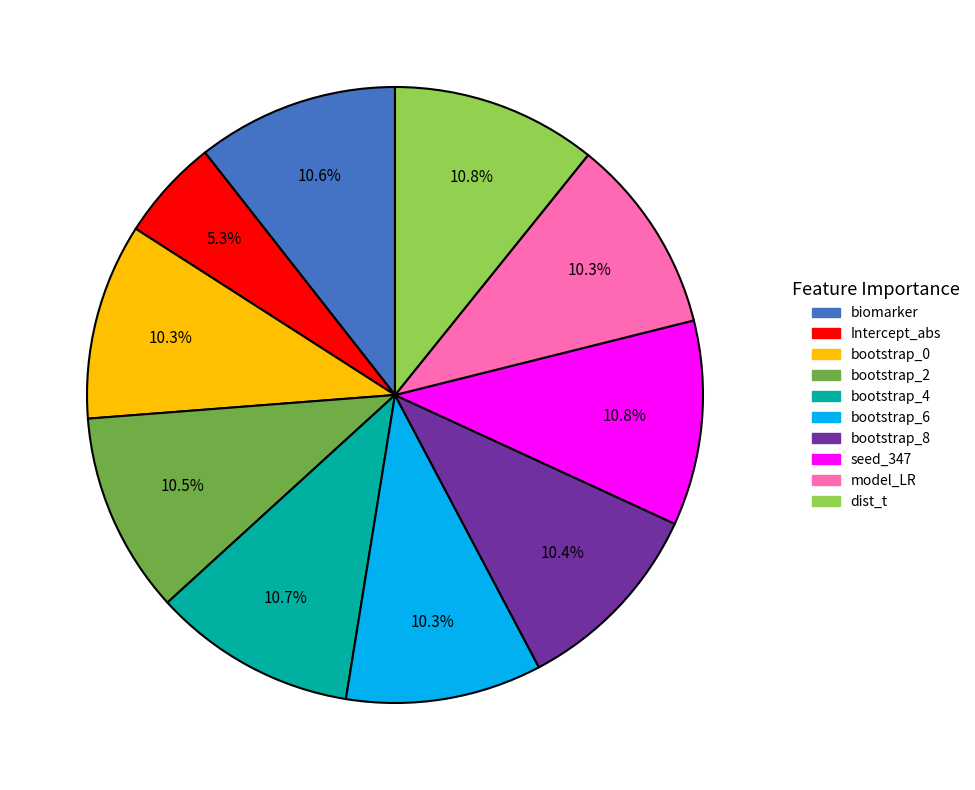

Is there a majority slice in this chart?

No